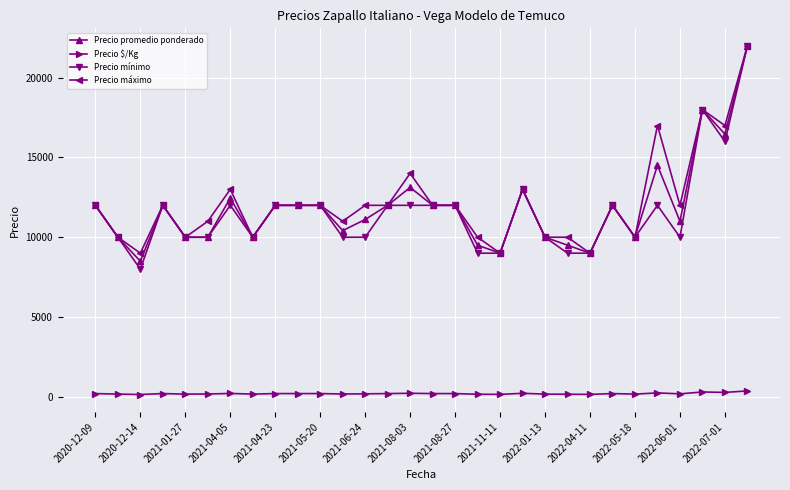

Which series has the widest spread of values?

Precio mínimo